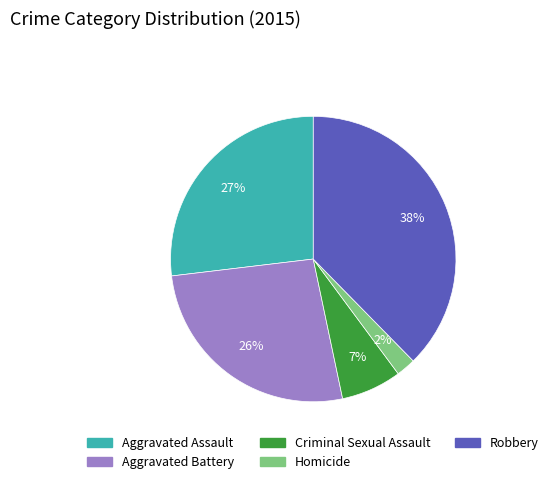

To the nearest percent, what is the average slice percentage?

20%